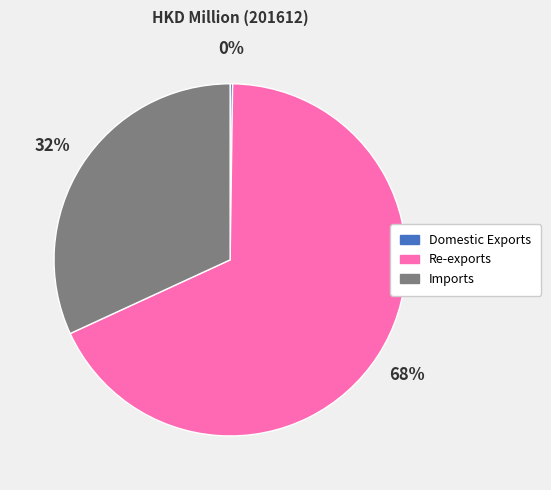

What percentage is the Re-exports slice, to the nearest percent?

68%